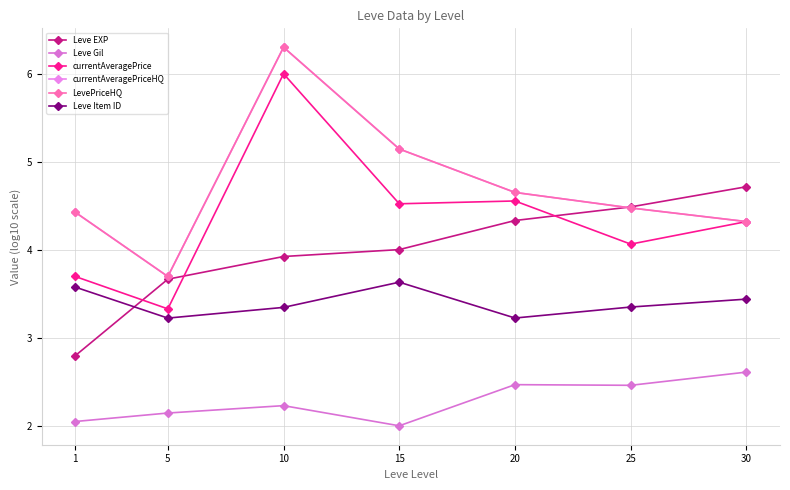

How many lines are shown in the chart?

6